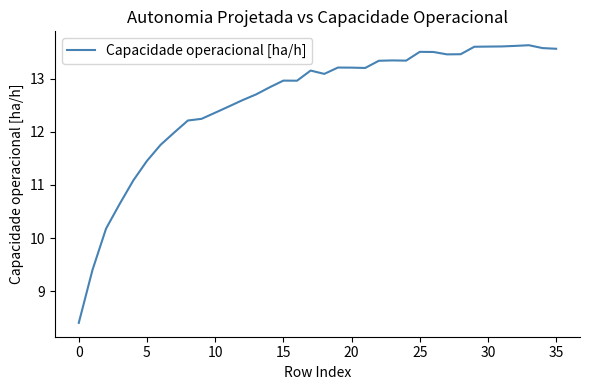

What is the difference between the maximum and minimum values?

5.2